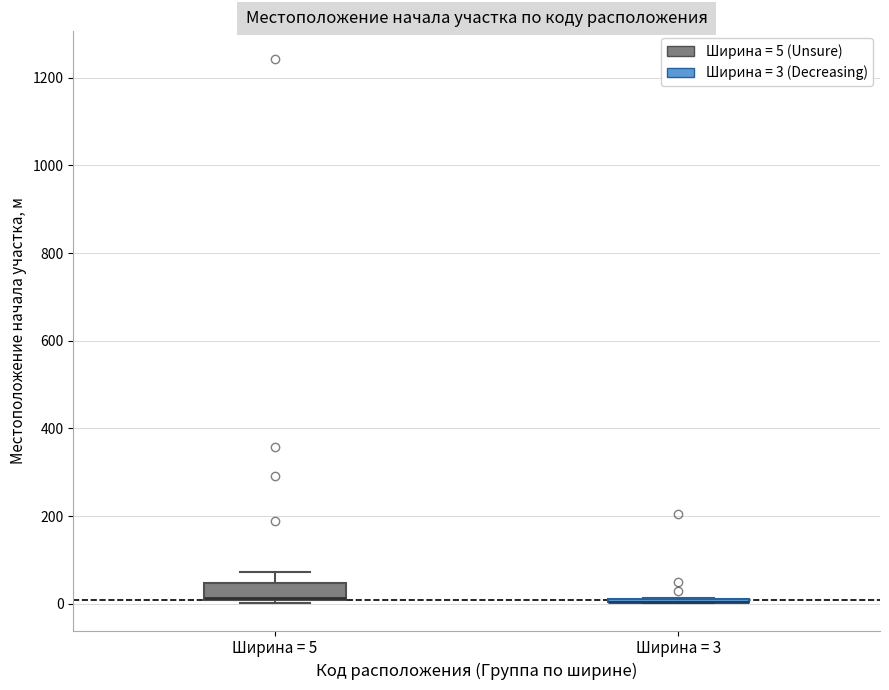

Reading left to right, transcribe this box plot: for each box, give where its median line is, the range the box spans, and where its two whiskers end, as read against the y-axis. The values are not printed on the chart, so give them approximately, as read against the axis.

Ширина = 5: median 20, box 0 to 40, whiskers 0 (just below the box's lower edge) to 80
Ширина = 3: box collapsed to a line at 0, whiskers 0 to 20